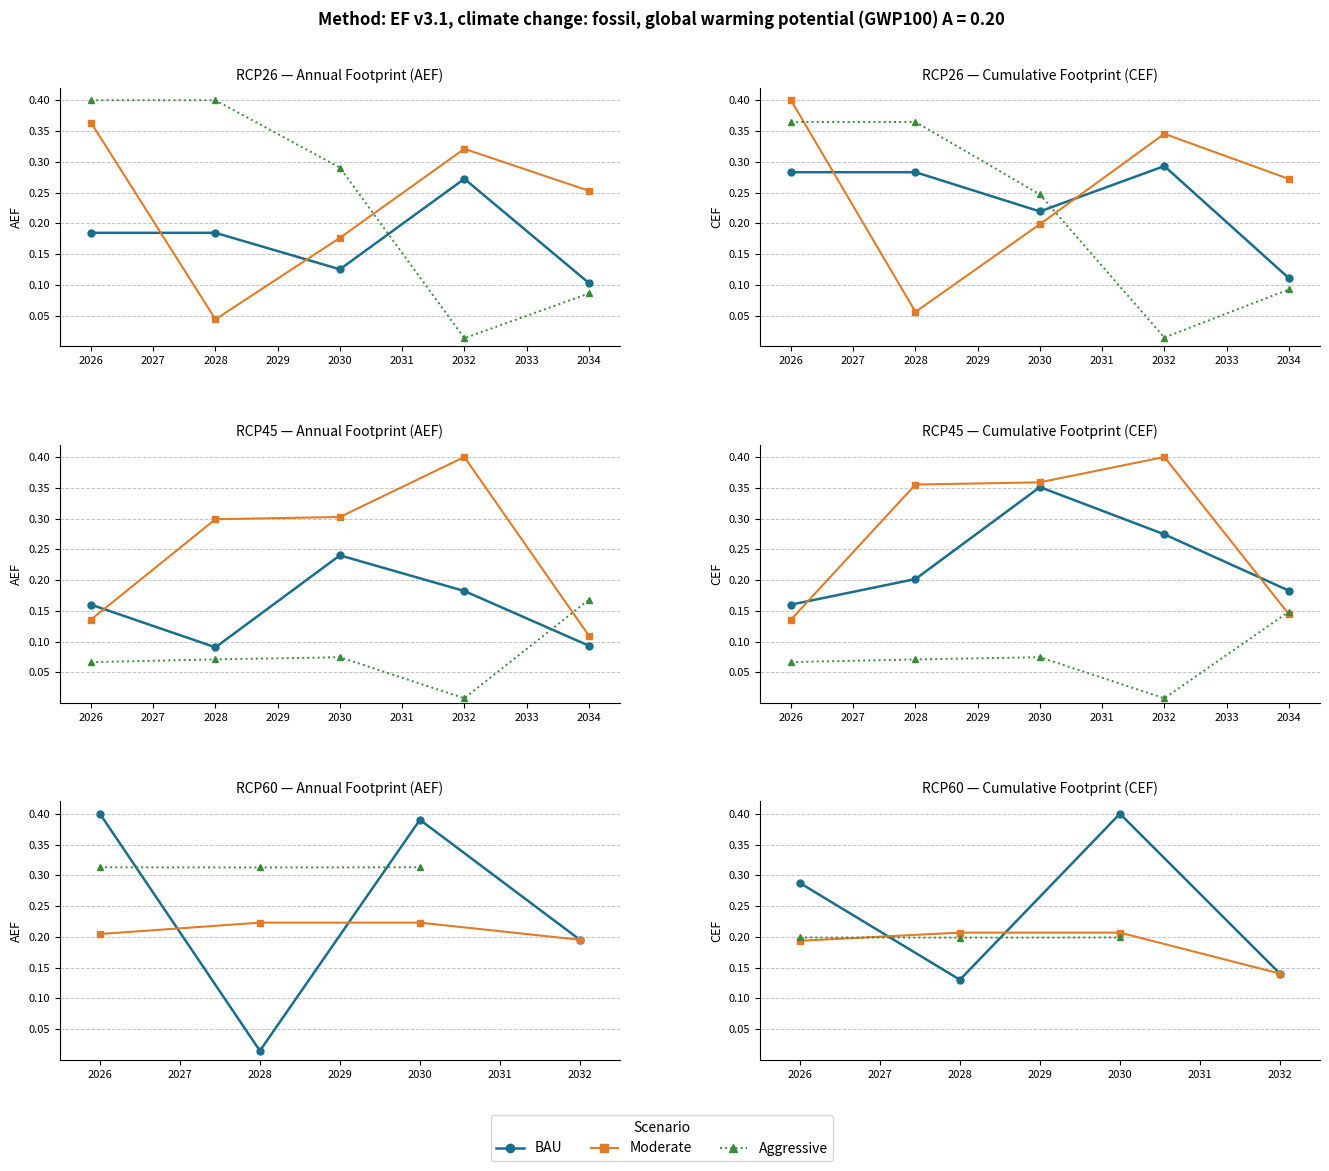

In BAU, how many points are higher than both neighbors (excluding endpoints)?

1